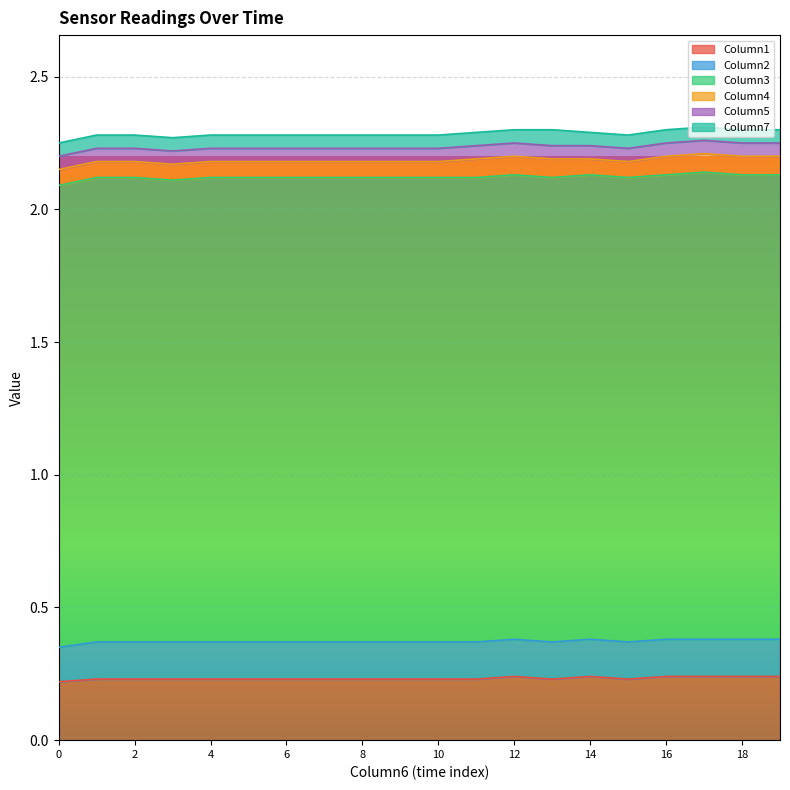

Which series has the widest spread of values?

Column3